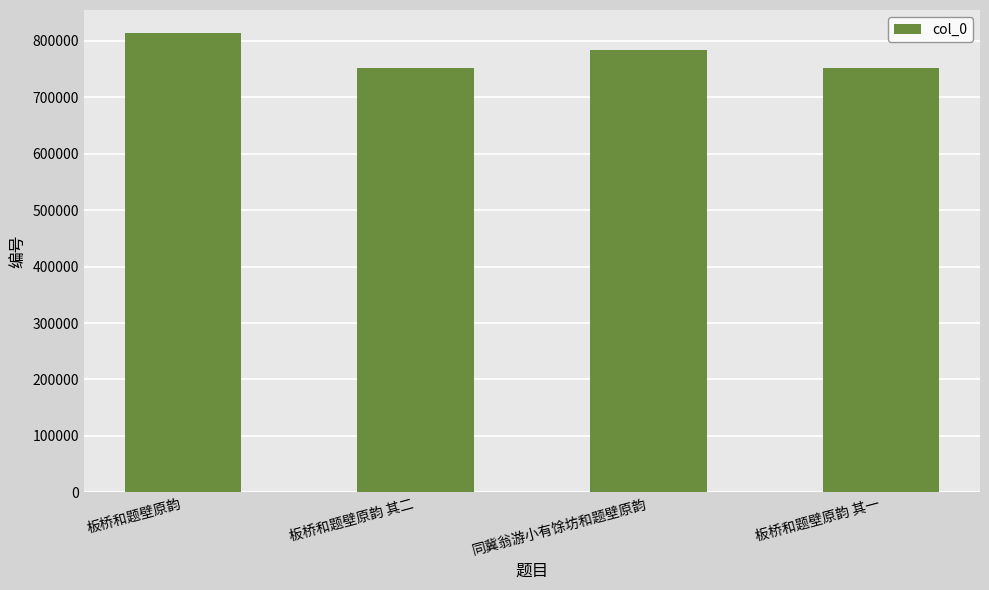

What is the maximum value shown in the chart?

813969